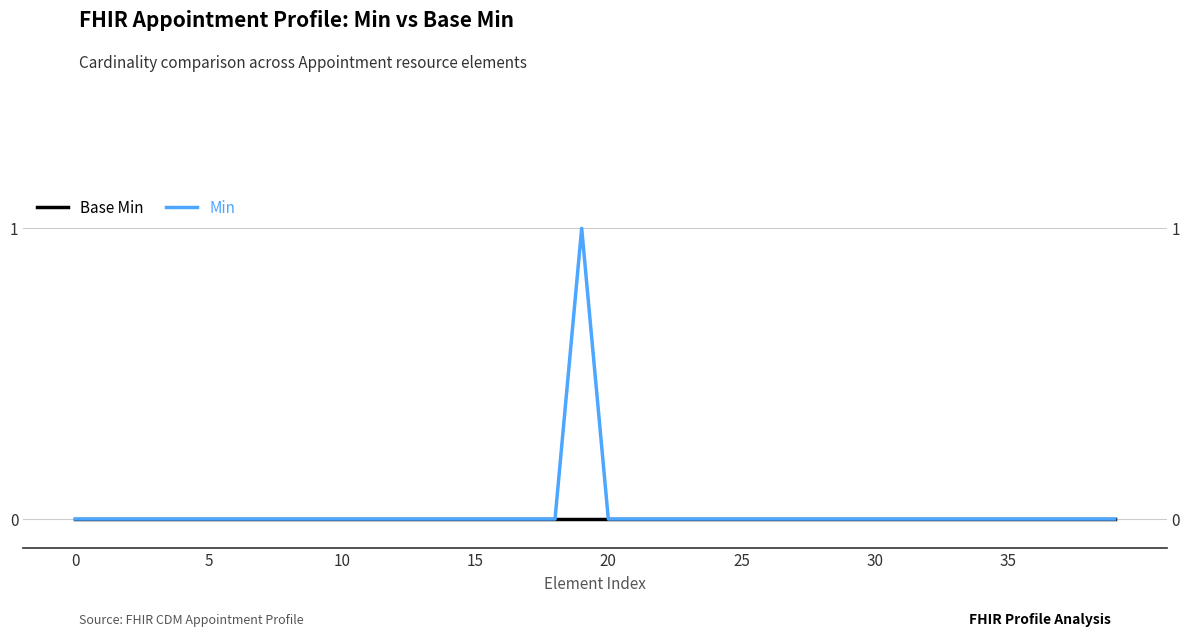

Which series changed the most between 15 and 35?

Base Min